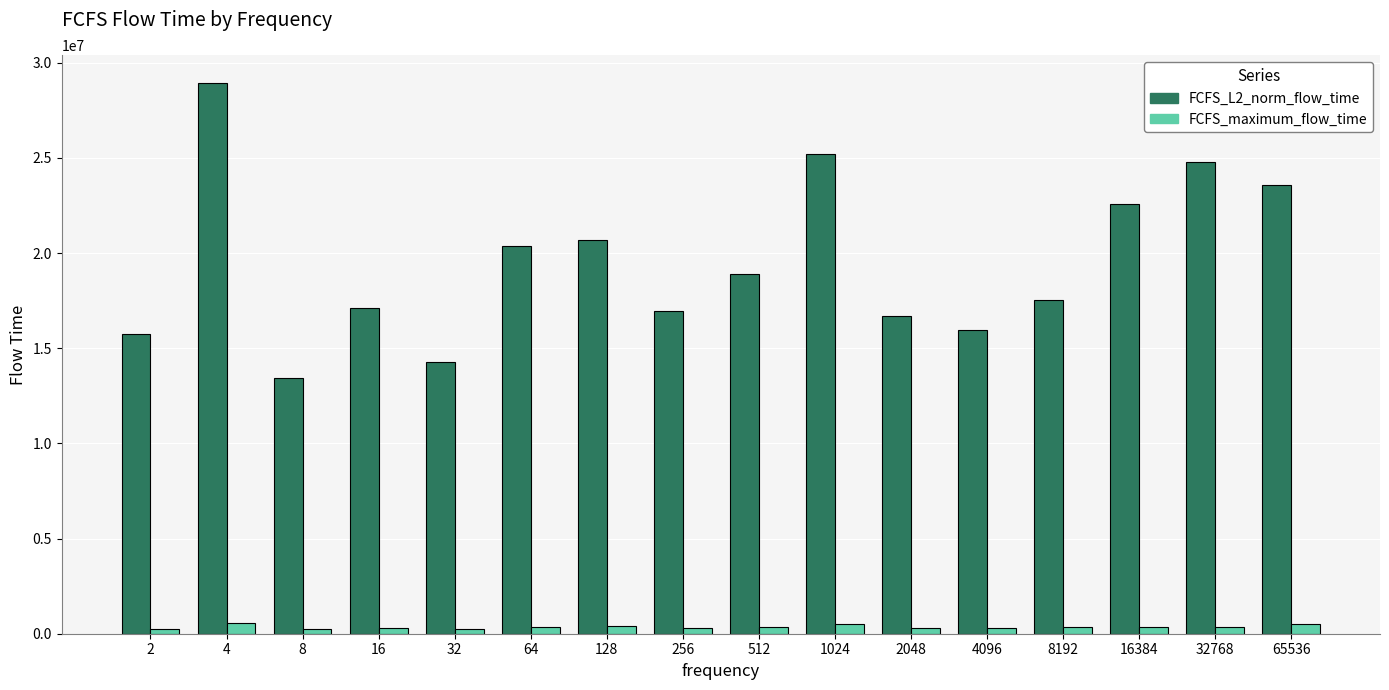

What is the total value across all series at 4?

29500383.2